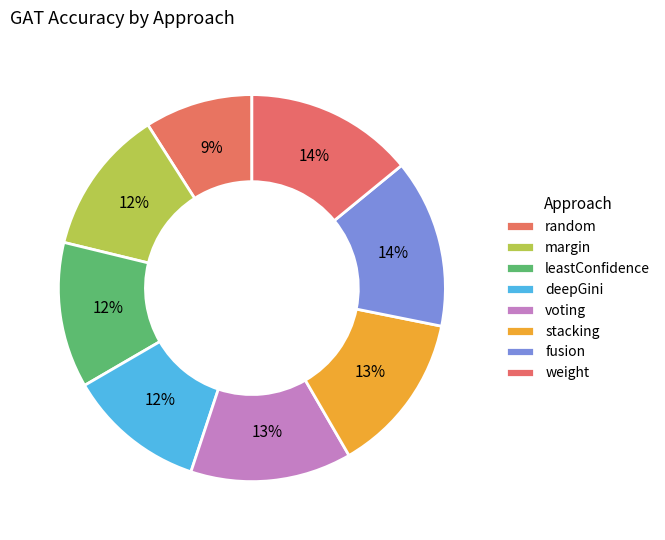

To the nearest percent, what percentage of the pie is voting?

13%